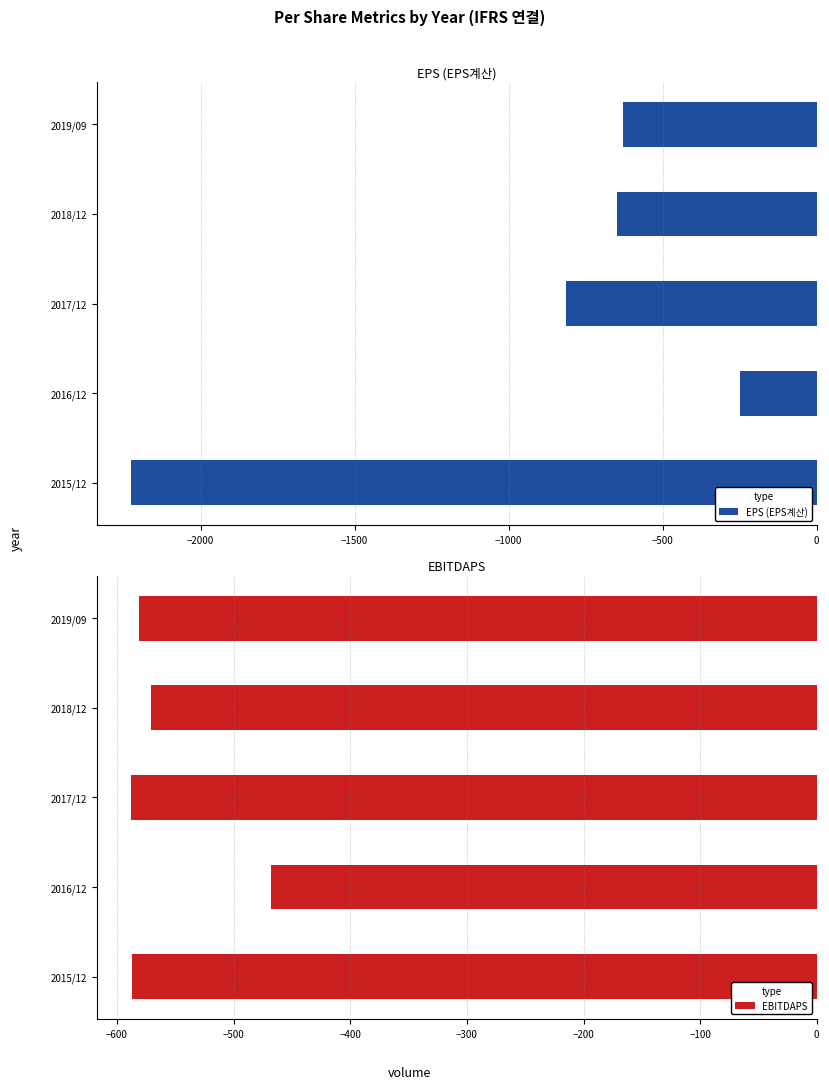

How many groups of bars are there?

5